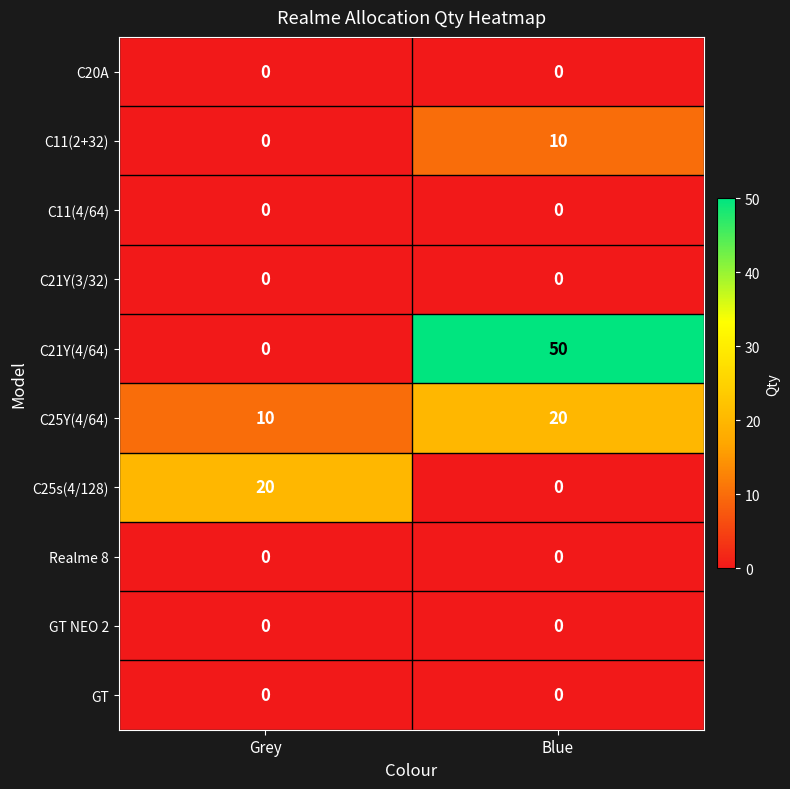

Reading right to left, what are all the values shown in this chart?

C20A: Blue=0	Grey=0
C11(2+32): Blue=10	Grey=0
C11(4/64): Blue=0	Grey=0
C21Y(3/32): Blue=0	Grey=0
C21Y(4/64): Blue=50	Grey=0
C25Y(4/64): Blue=20	Grey=10
C25s(4/128): Blue=0	Grey=20
Realme 8: Blue=0	Grey=0
GT NEO 2: Blue=0	Grey=0
GT: Blue=0	Grey=0